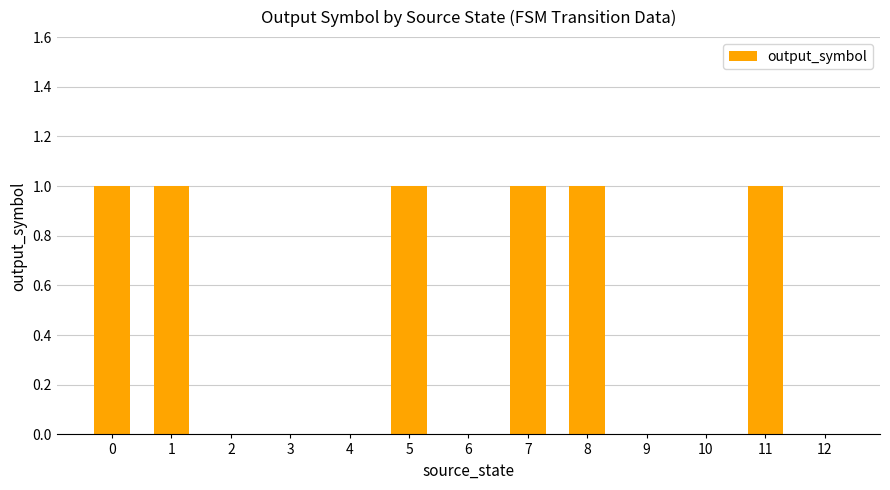

The value at 9 is 0. True or false?

True